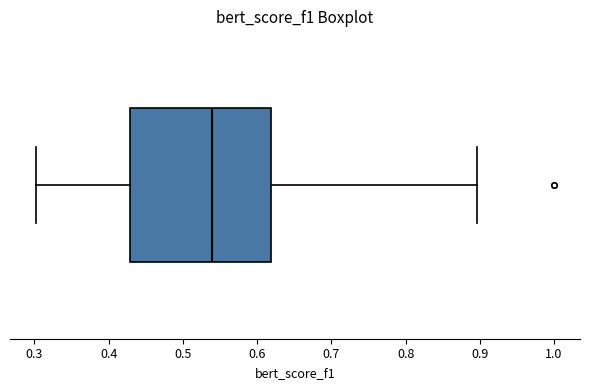

Where does the left whisker of the box end on the x-axis? The values are not printed on the chart, so give them approximately, as read against the axis.

0.30